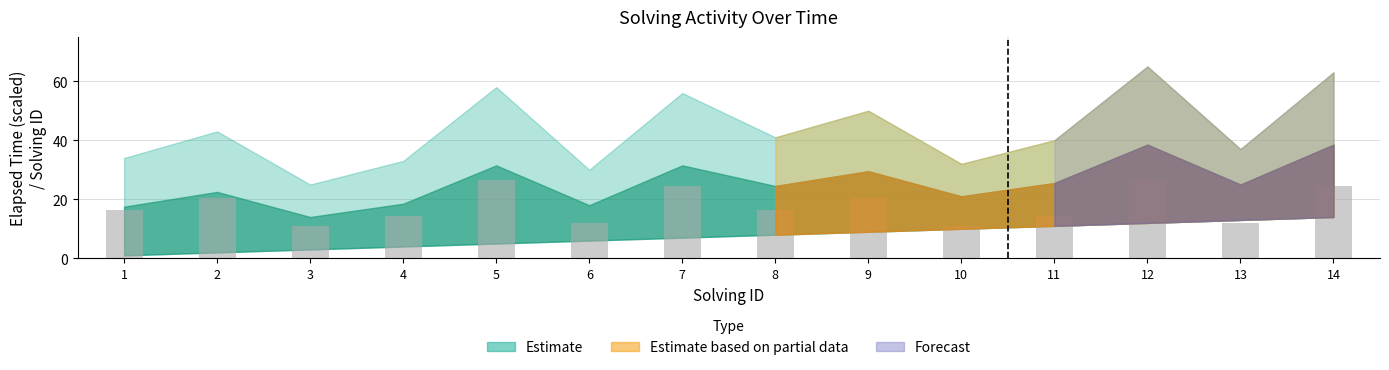

Is it true that the value at 10 is 5.3?

False